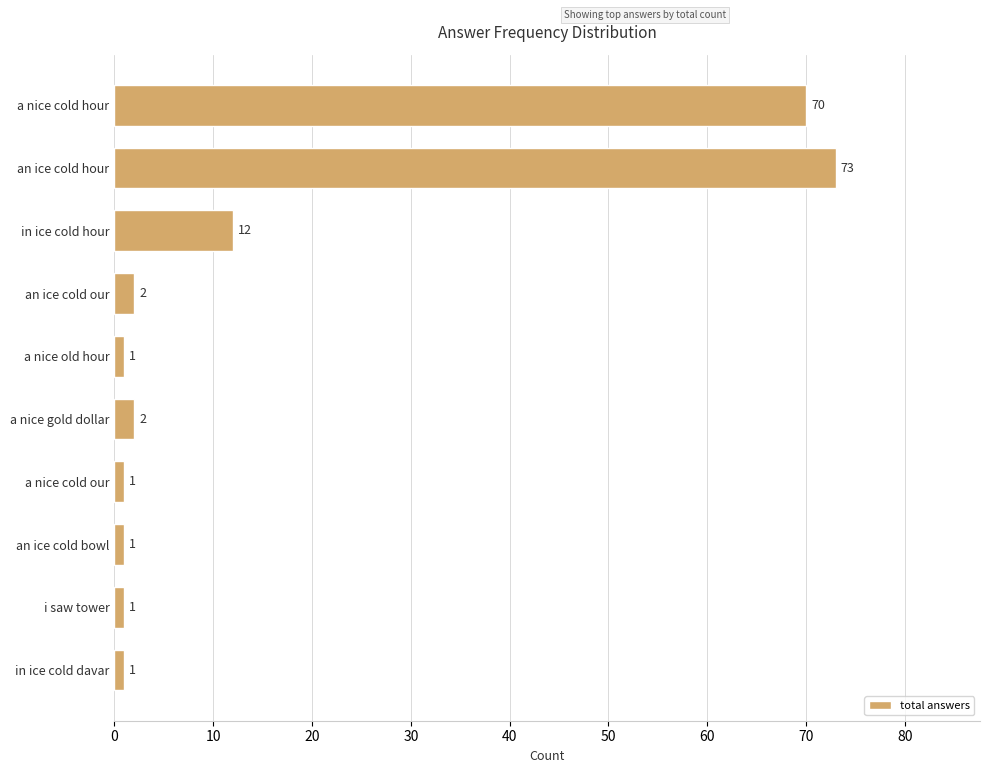

What is the value of the 8th bar from the top?

1